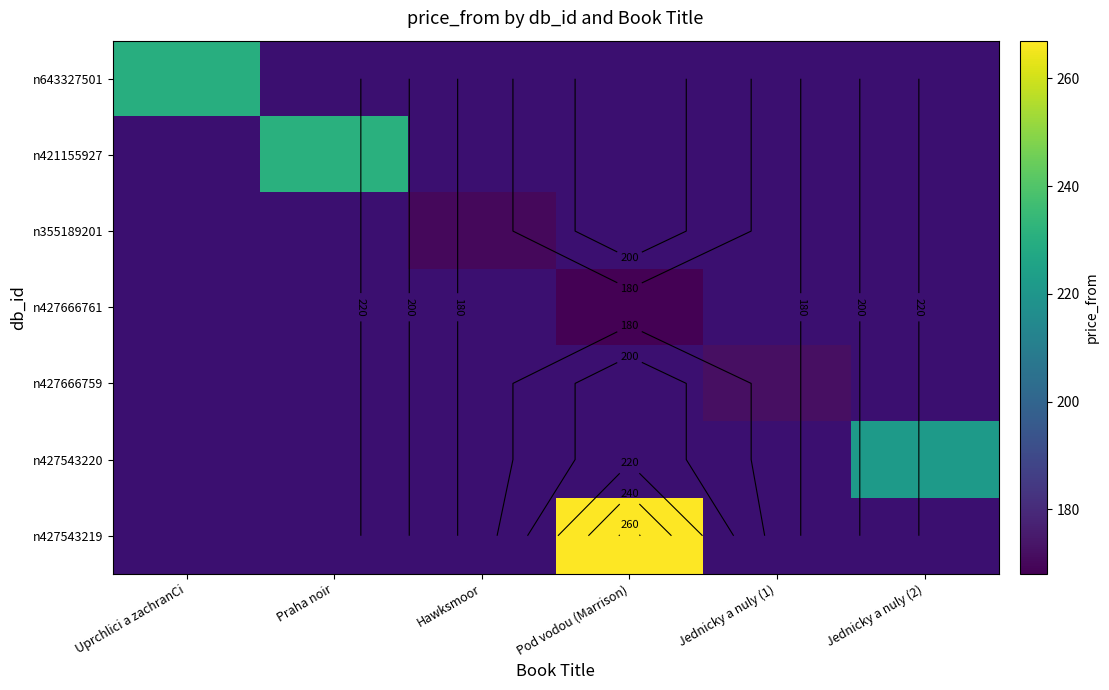

Is the value of n355189201 at Uprchlici a zachranCi greater than the value of n427543220 at Jednicky a nuly (1)?

No